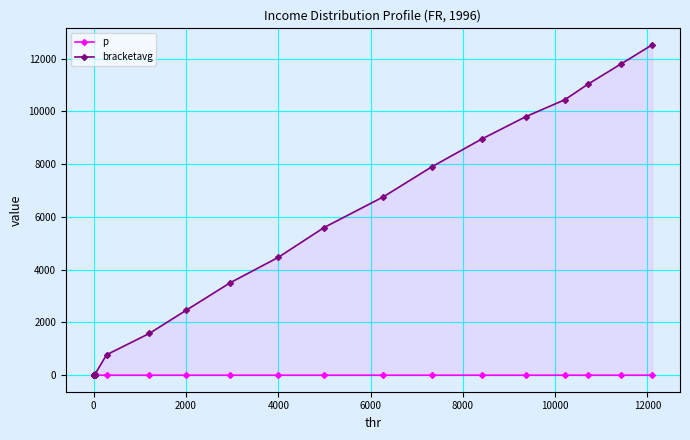

At 4000, list the series in order from largest to smallest.

bracketavg, p